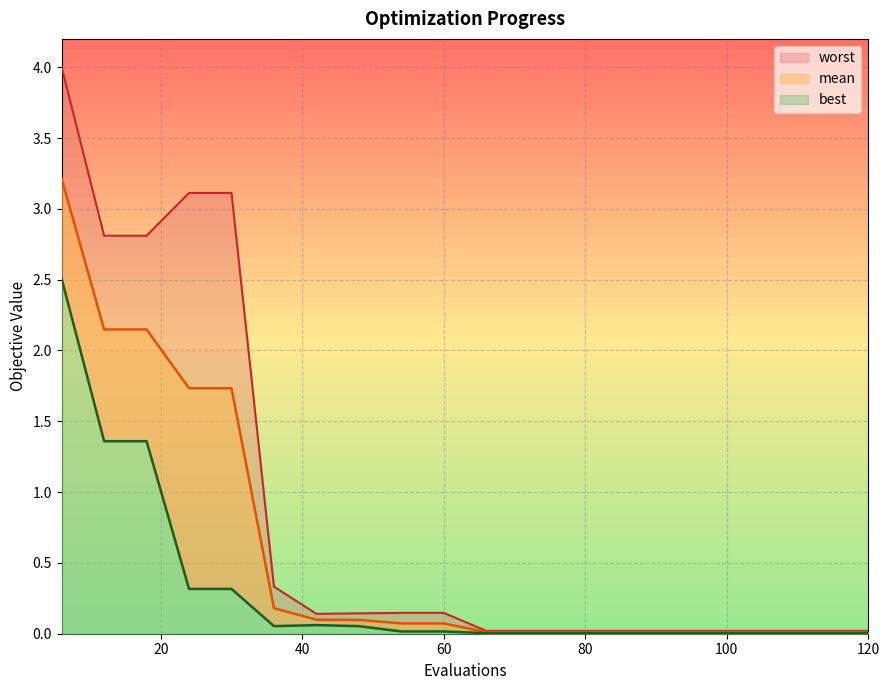

What is the difference between the best values at 24 and 36?

0.3